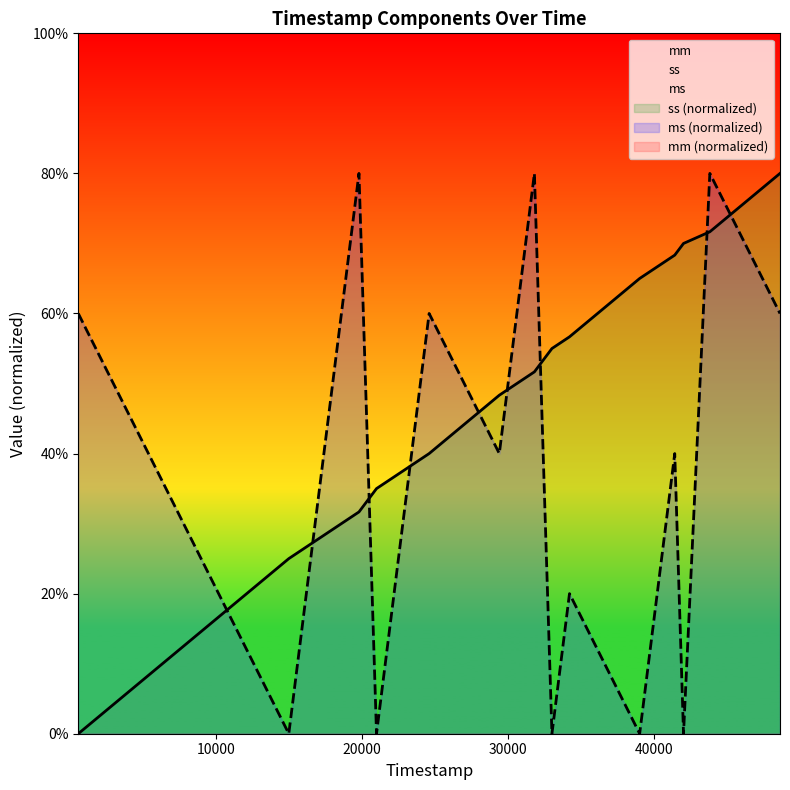

What is the difference between the highest and lowest values at 43800?

8.3